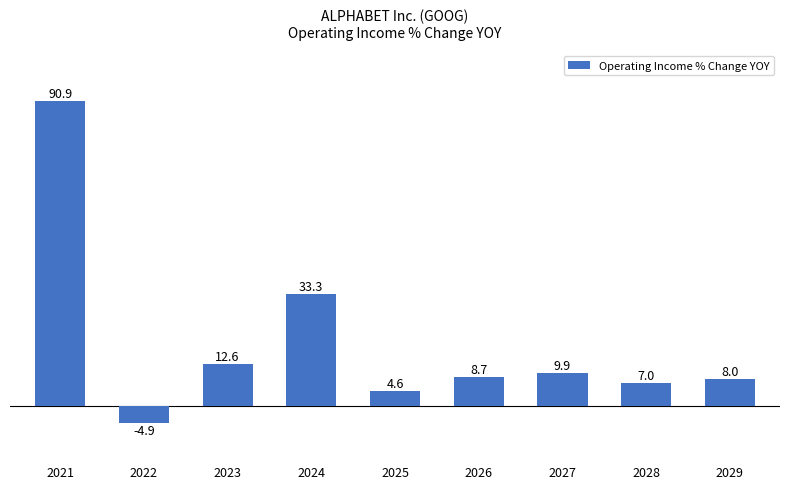

Rank the categories by value from highest to lowest.

2021, 2024, 2023, 2027, 2026, 2029, 2028, 2025, 2022